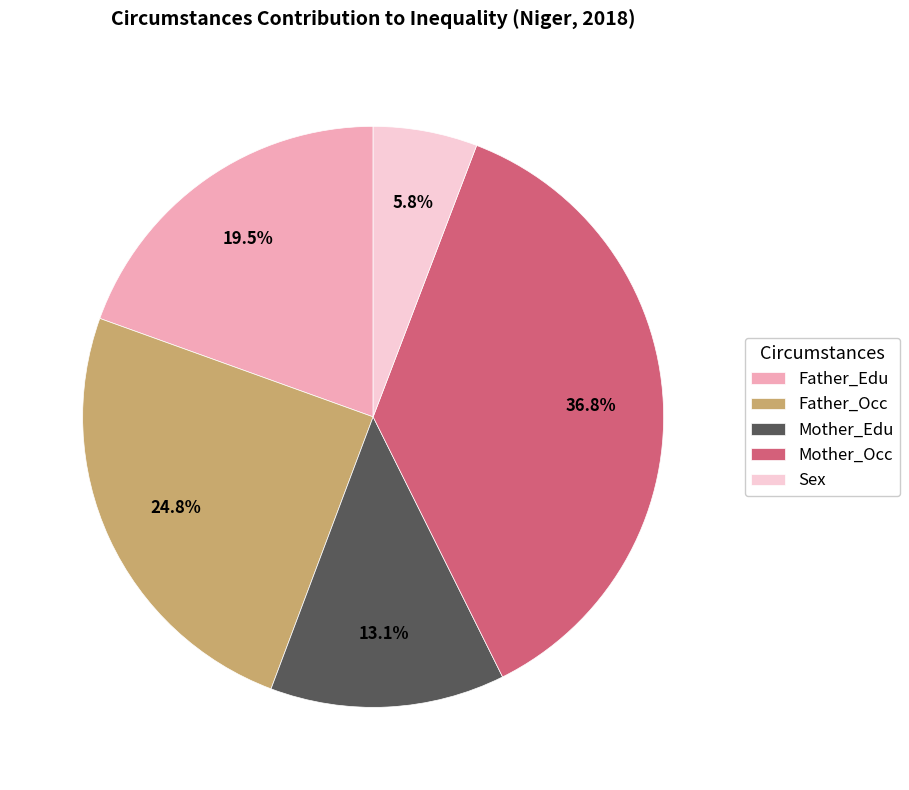

To the nearest percent, what is the average slice percentage?

20%